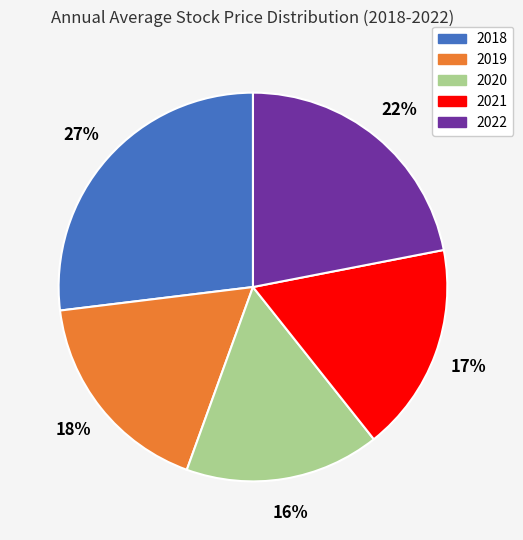

Is the sum of 2020 and 2022 greater than half?

No